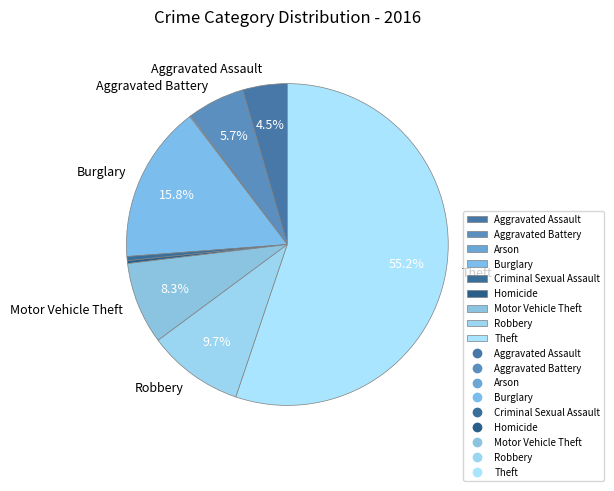

Rank the categories by value from lowest to highest.

Arson, Homicide, Criminal Sexual Assault, Aggravated Assault, Aggravated Battery, Motor Vehicle Theft, Robbery, Burglary, Theft